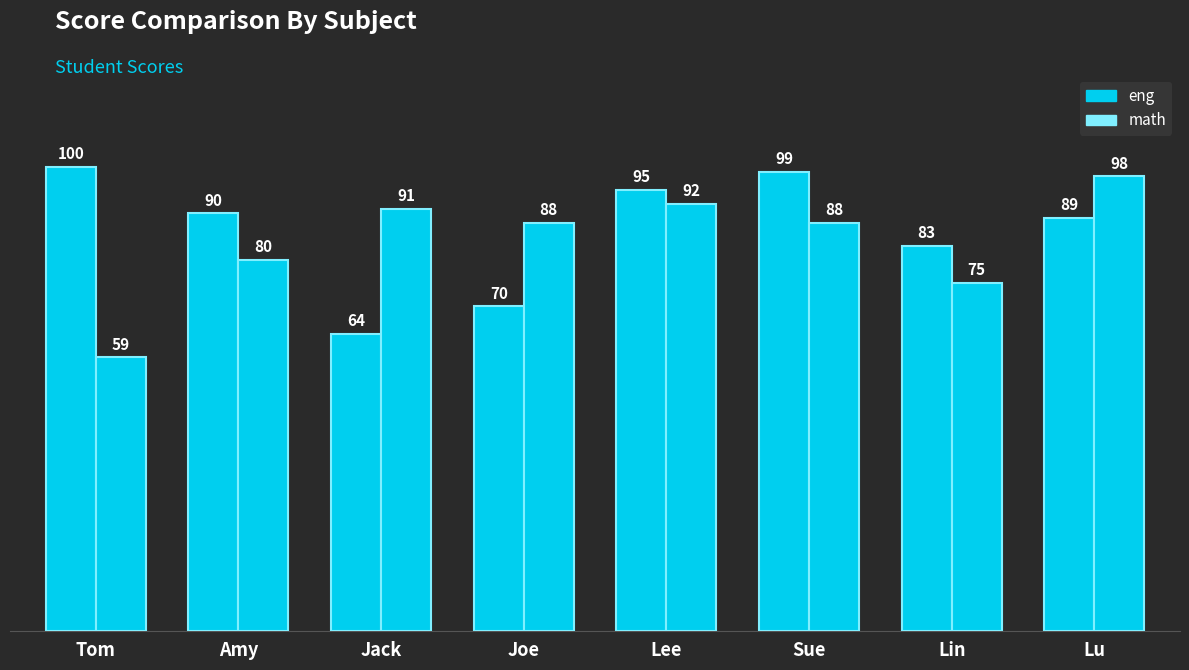

What is the label of the 2nd bar from the left?

Amy